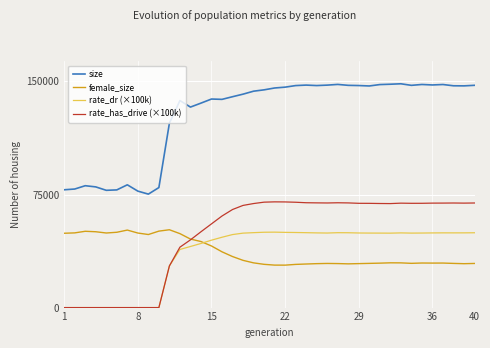

True or false: rate_has_drive (×100k) and size cross at least once.

False